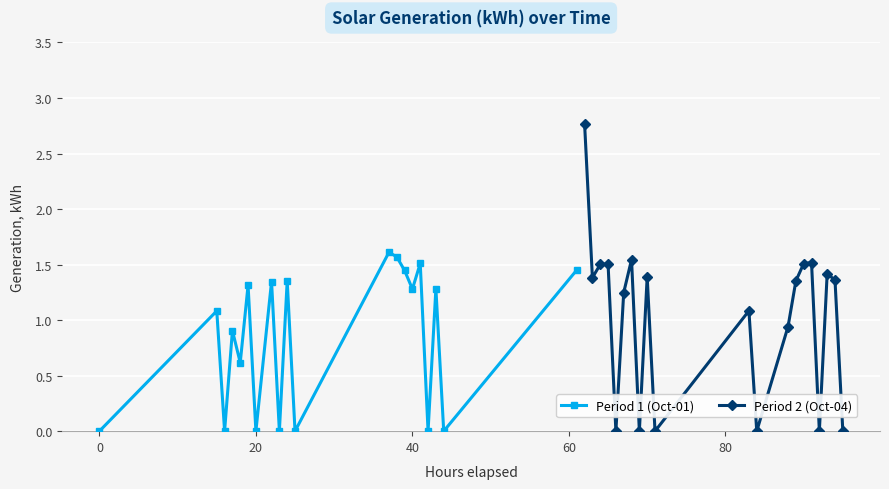

True or false: Period 1 (Oct-01) has more than 2 interior local peaks.

True